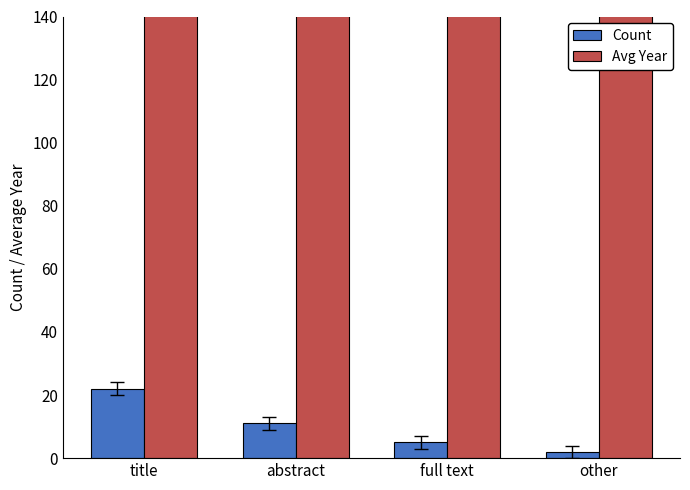

At how many categories does at least one series exceed 1413?

4